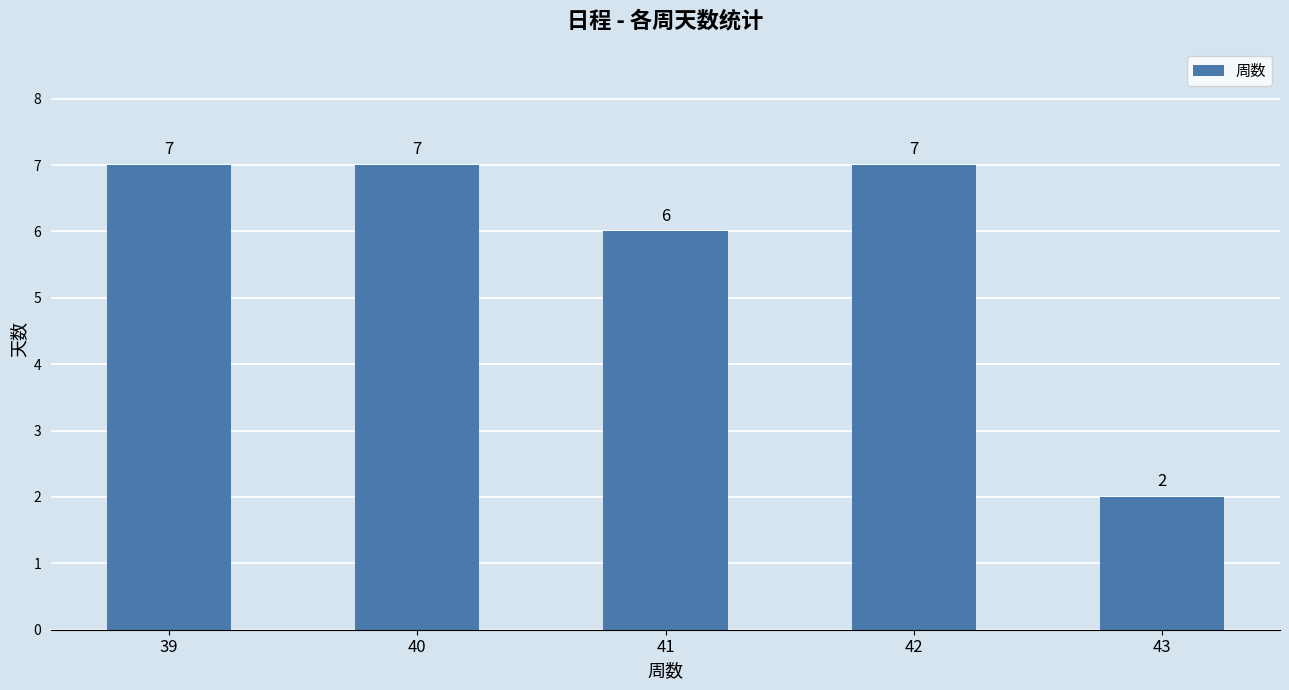

Between 39 and 43, which is larger?

39